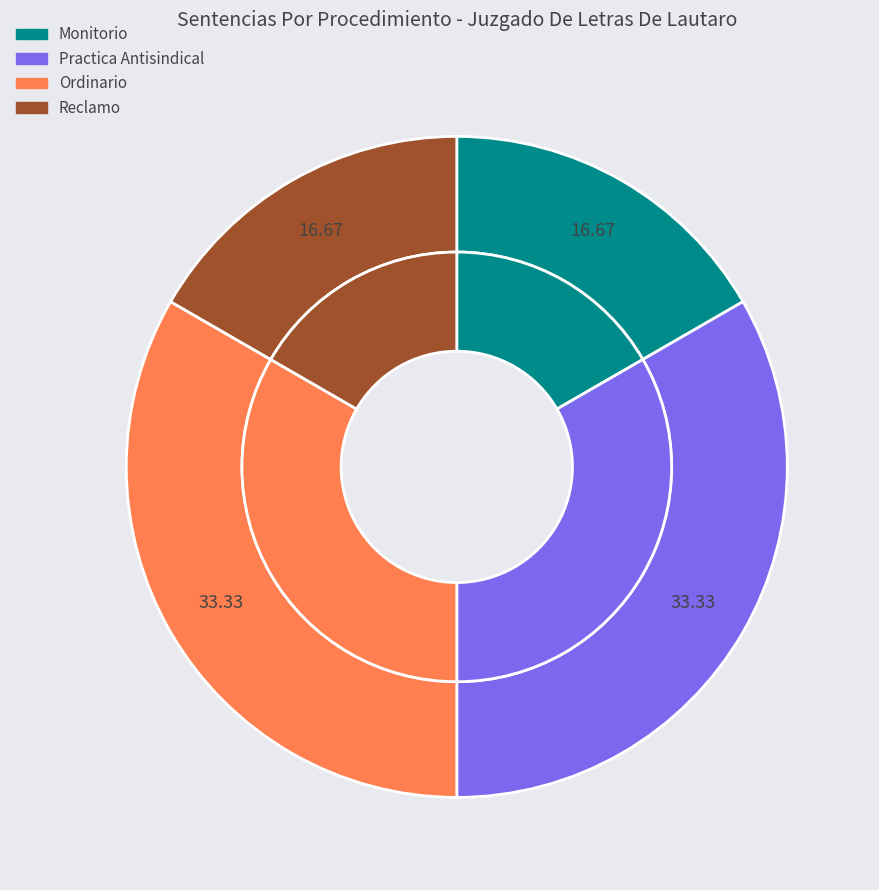

Is it true that Ordinario is 47% of the pie?

False